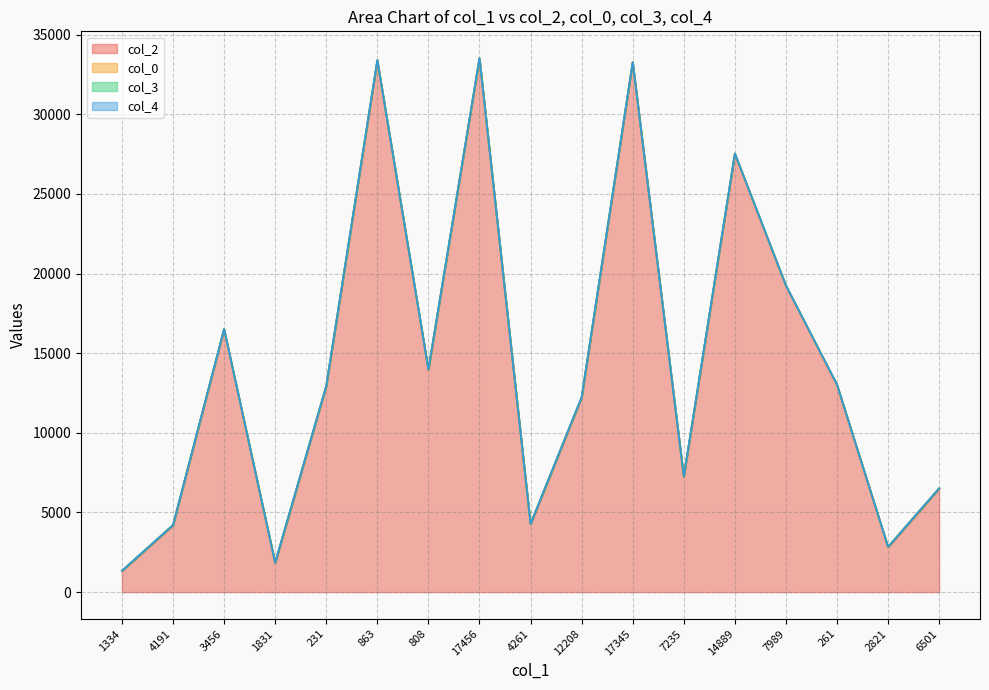

Reading left to right, what are all the values shown in this chart?

col_2: 1334.0	4191.0	16495.0	1831.0	12925.0	33364.0	13958.0	33503.0	4261.0	12208.0	33250.0	7235.0	27511.0	19227.0	13000.0	2821.0	6501.0
col_0: 5.8	21.1	21.9	21.9	21.9	22.6	22.6	22.6	22.6	22.6	22.6	22.6	22.6	22.6	22.6	22.6	22.6
col_3: 0.0	0.0	0.0	0.0	0.0	7.0	0.0	0.0	0.0	7.0	2.0	7.0	0.0	5.0	2.0	0.0	0.0
col_4: 1.0	0.0	0.0	0.0	0.0	0.0	0.0	0.0	0.0	0.0	0.0	0.0	0.0	0.0	0.0	0.0	0.0